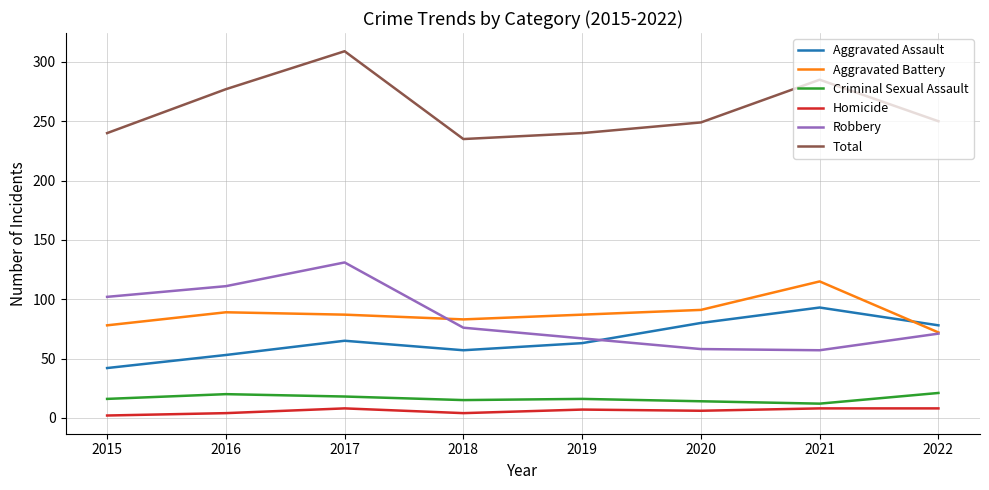

What are all the series names shown in the legend?

Aggravated Assault, Aggravated Battery, Criminal Sexual Assault, Homicide, Robbery, Total